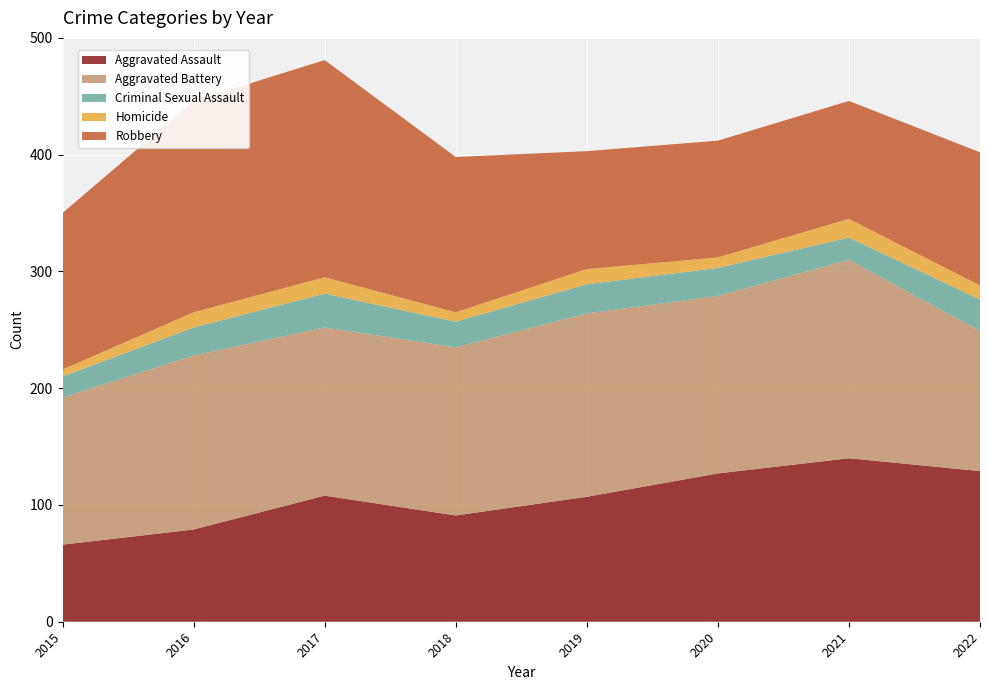

Reading right to left, list all the values displayed in this chart.

Aggravated Assault: 2022=129	2021=140	2020=127	2019=107	2018=91	2017=108	2016=79	2015=66
Aggravated Battery: 2022=120	2021=170	2020=152	2019=157	2018=144	2017=144	2016=149	2015=126
Criminal Sexual Assault: 2022=27	2021=19	2020=24	2019=25	2018=22	2017=29	2016=24	2015=18
Homicide: 2022=12	2021=16	2020=9	2019=13	2018=8	2017=14	2016=13	2015=6
Robbery: 2022=114	2021=101	2020=100	2019=101	2018=133	2017=186	2016=181	2015=134